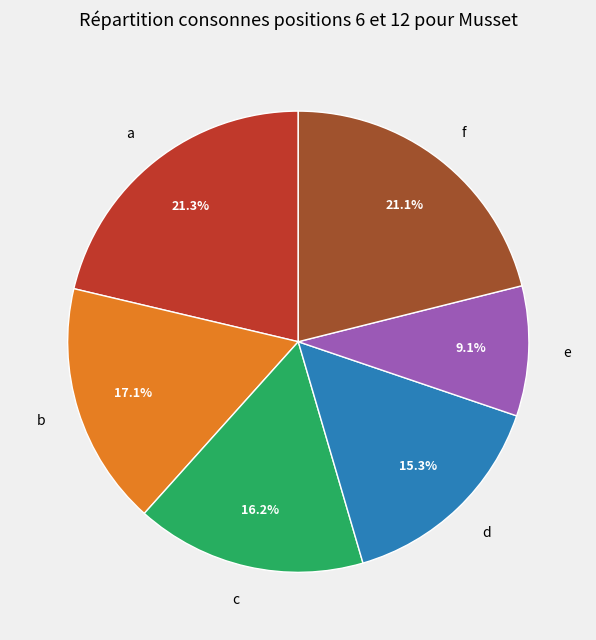

Is the sum of f and c greater than half?

No